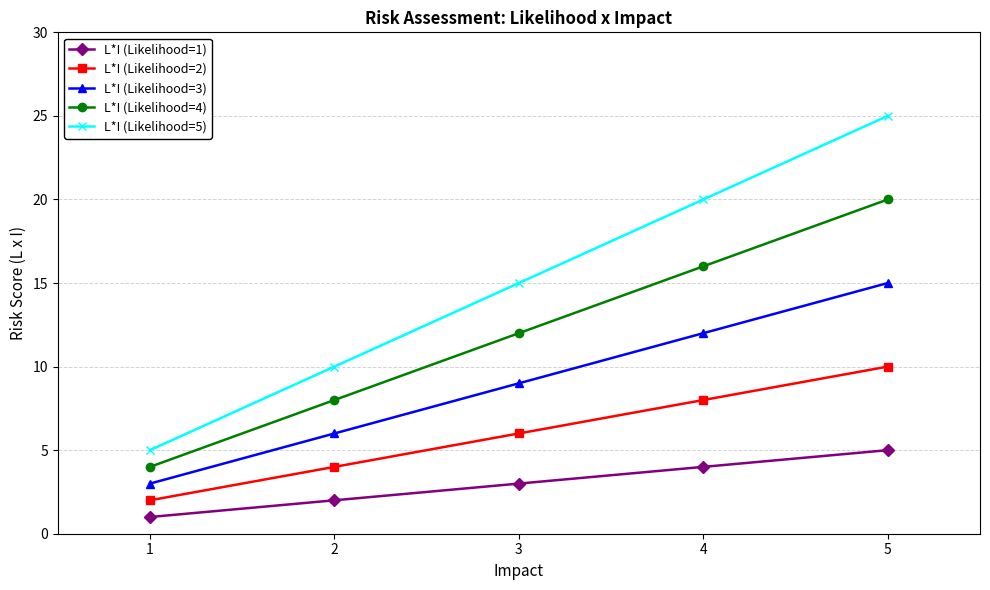

What is the approximate value of L*I (Likelihood=1) at 4?

4